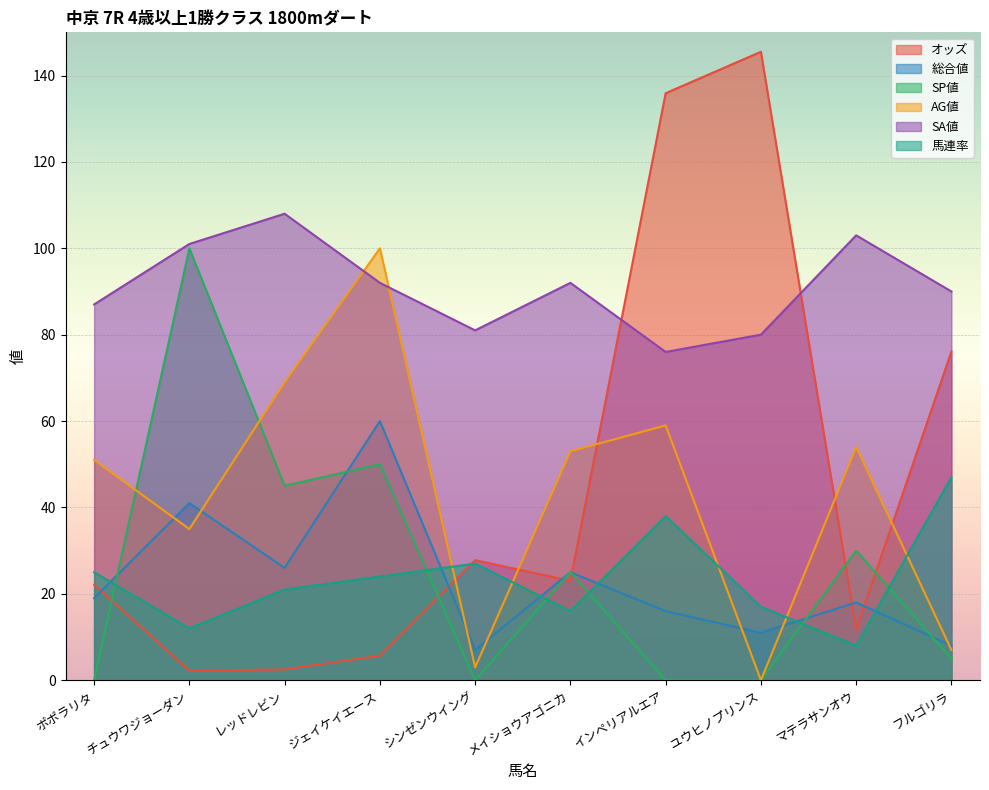

List the labels in order of SA値 value, largest first.

レッドレビン, マテラサンオウ, チュウワジョーダン, ジェイケイエース, メイショウアゴニカ, フルゴリラ, ポポラリタ, シンゼンウイング, ユウヒノプリンス, インペリアルエア